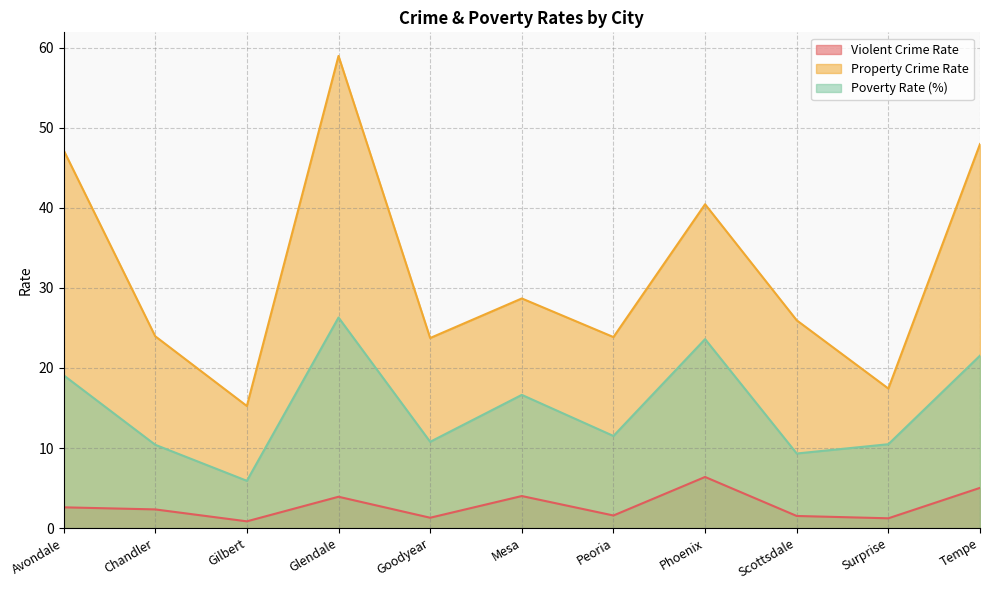

What is the difference between the Property Crime Rate values at Mesa and Avondale?

18.5